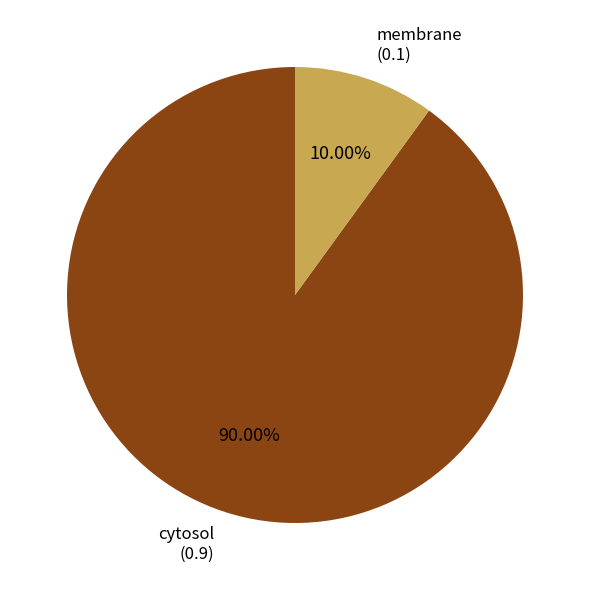

Which category accounts for the majority?

cytosol